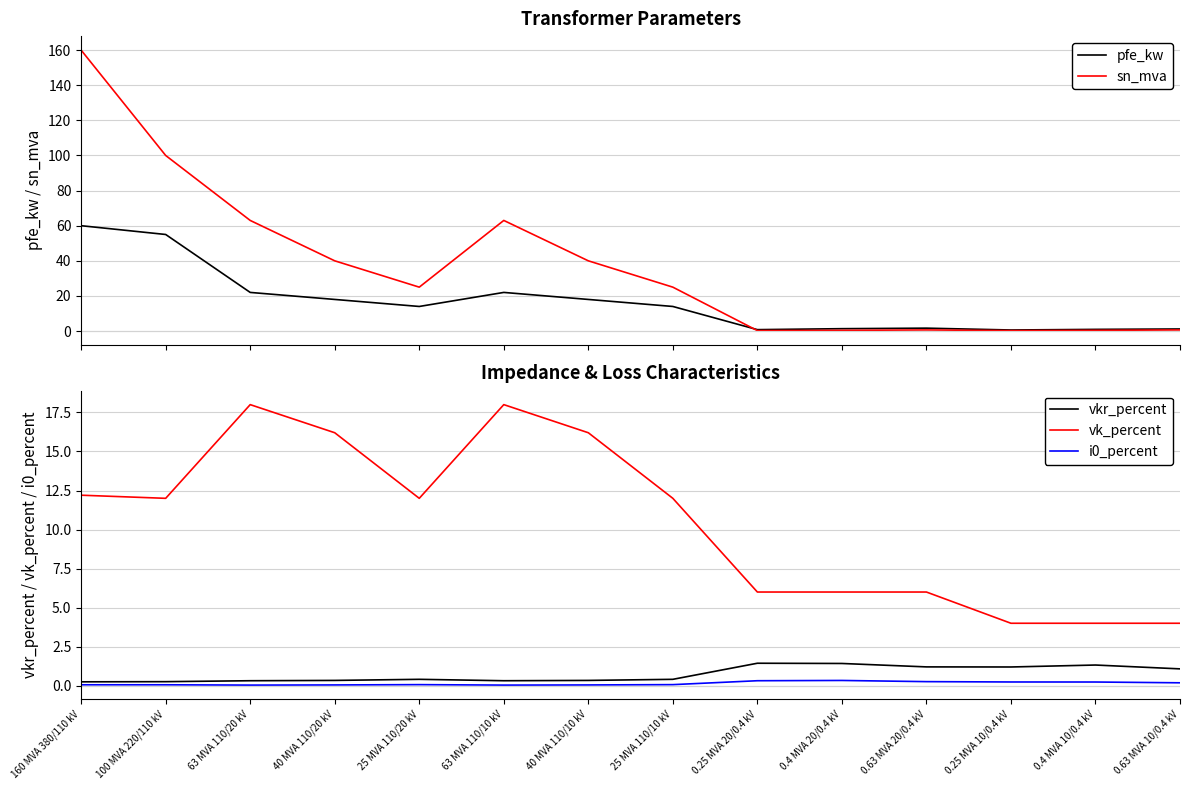

Where is the first local maximum for sn_mva?

63 MVA 110/10 kV